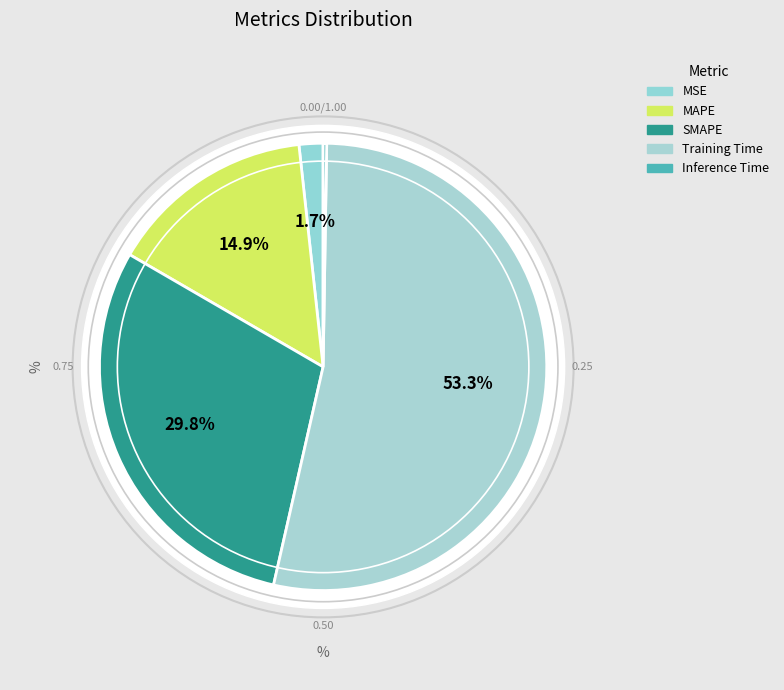

Approximately how many times larger is the value at MAPE compared to Training Time?

0.3